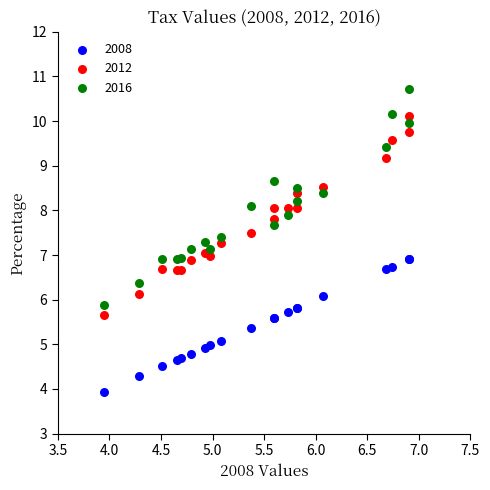

Which series has the widest spread of Y values?

2016